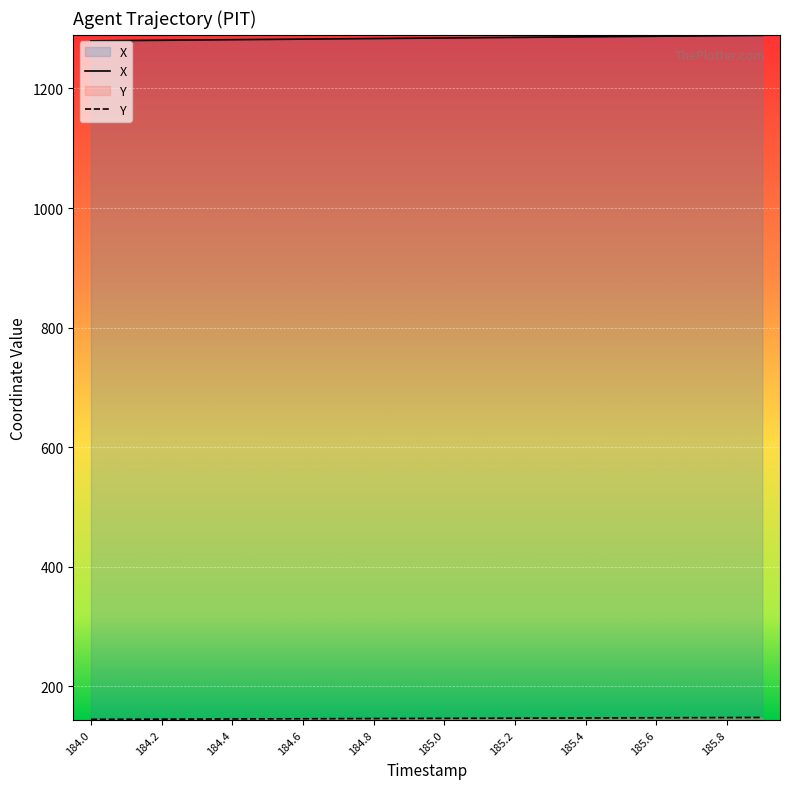

At which category is the sum across all series the highest?

185.9